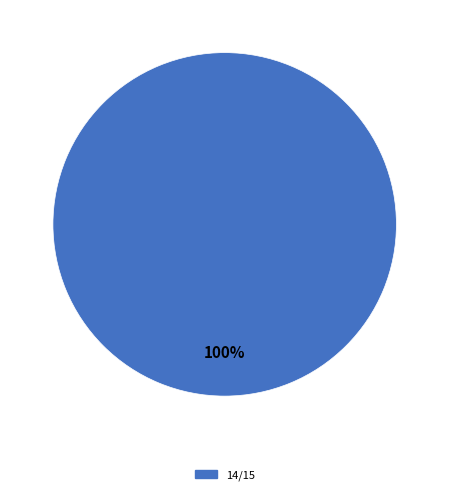

Which slice represents more than half of the pie?

14/15